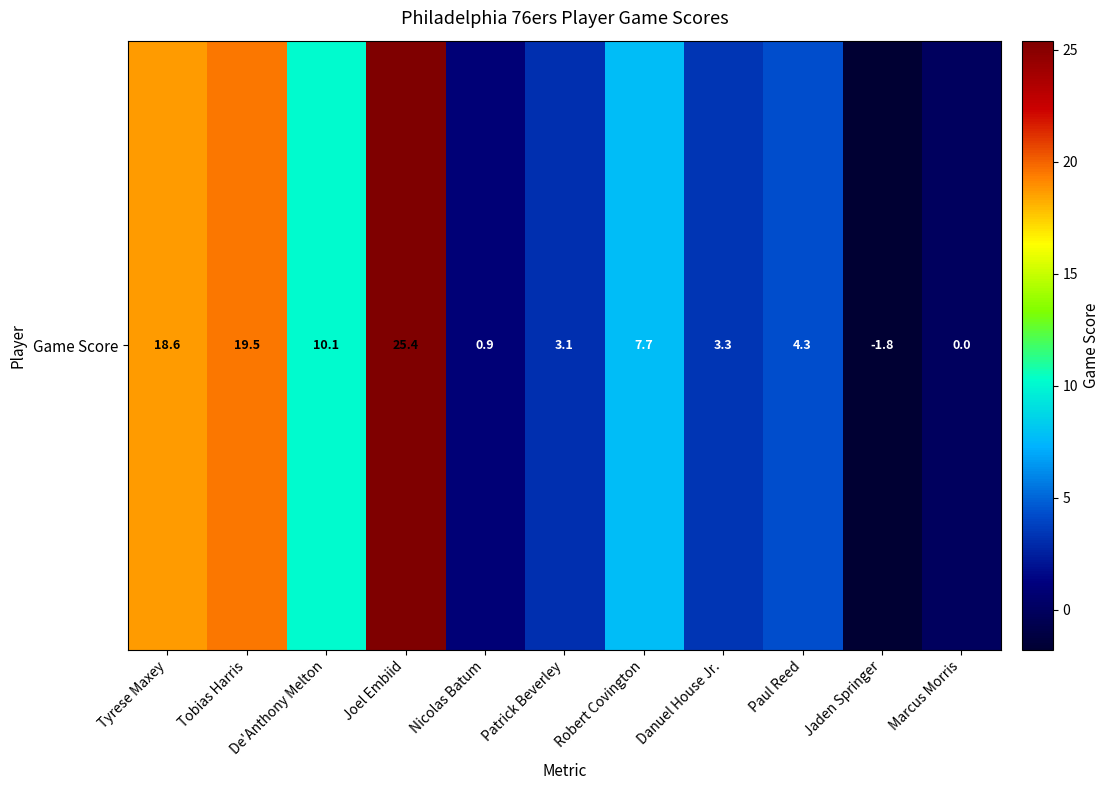

Reading right to left, list all the values displayed in this chart.

0.0	-1.8	4.3	3.3	7.7	3.1	0.9	25.4	10.1	19.5	18.6